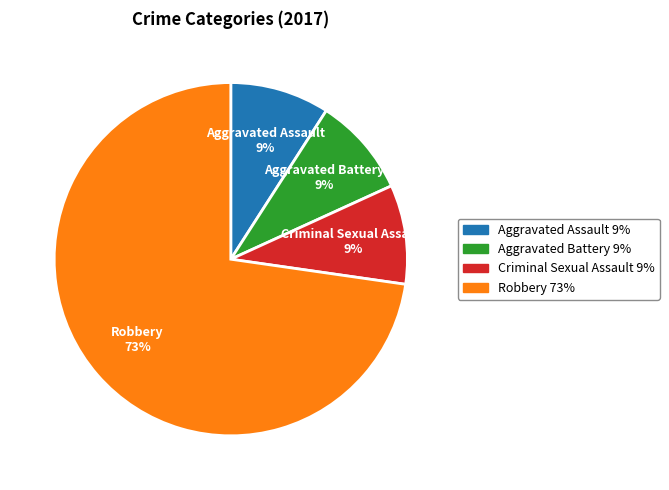

To the nearest percent, what is the average slice percentage?

25%